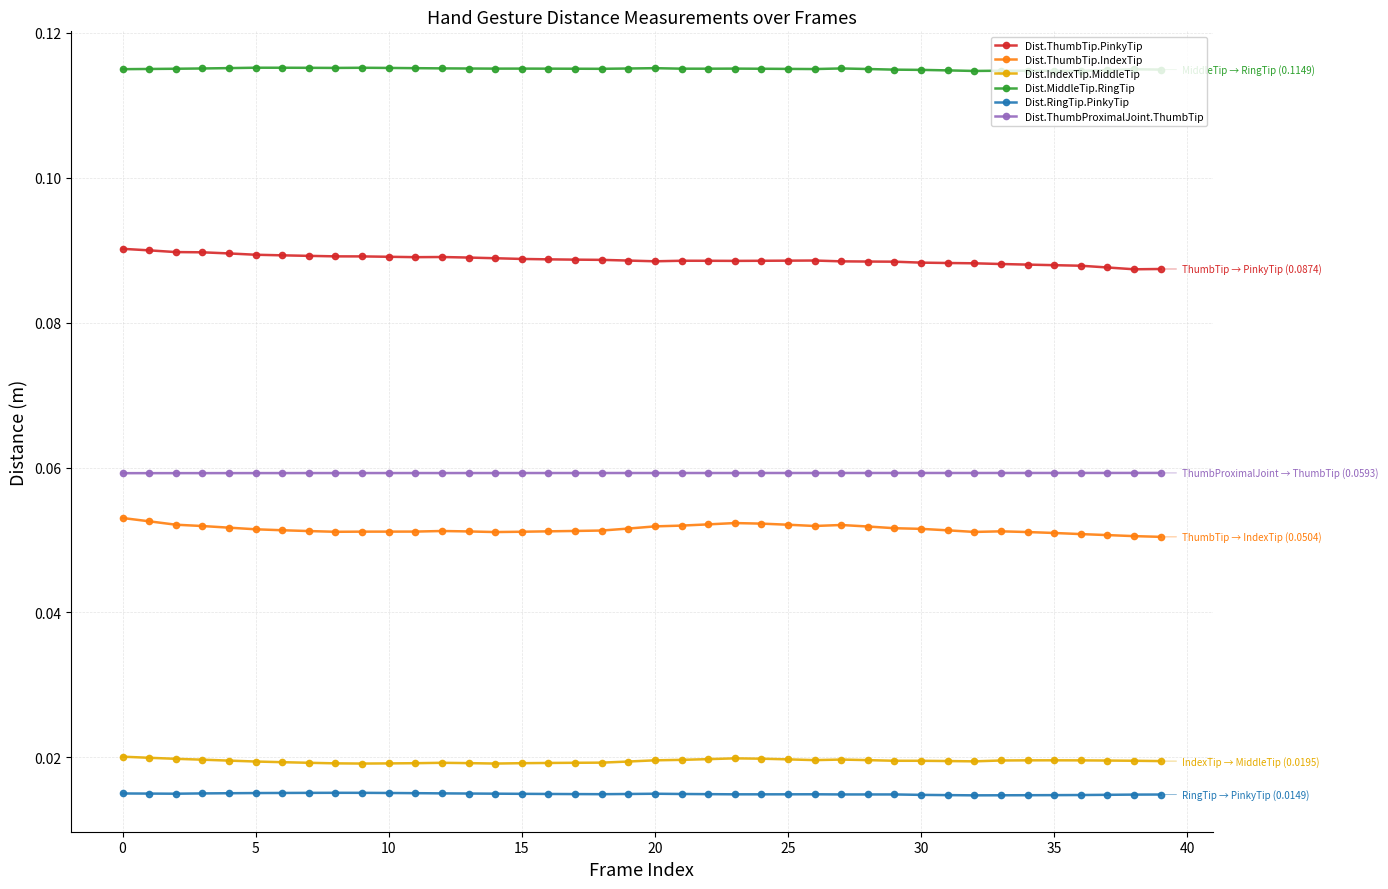

At how many categories does at least one series exceed 0?

40